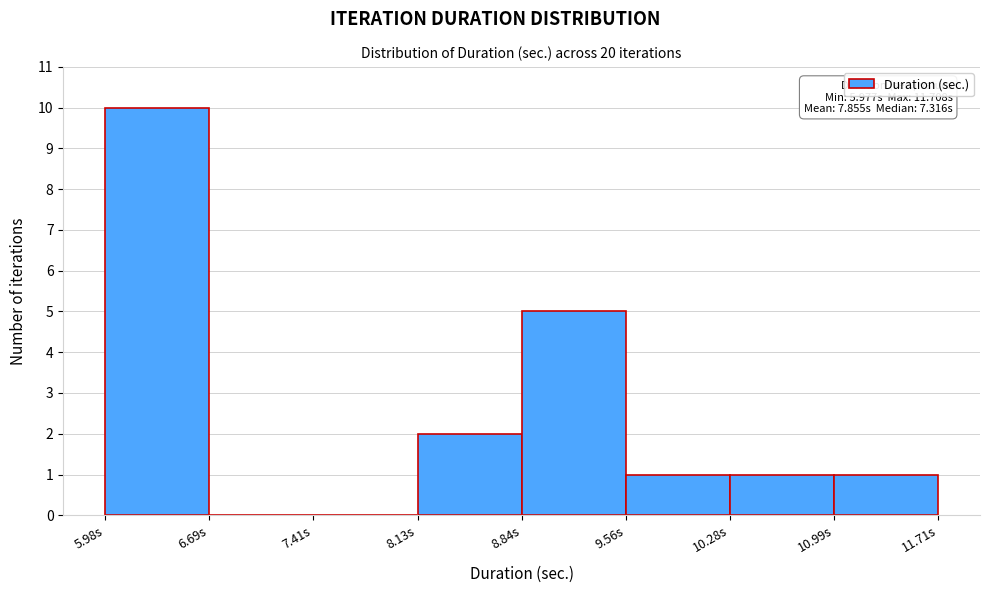

Over which range of the x-axis is the bar tallest?

6.0 to 6.7